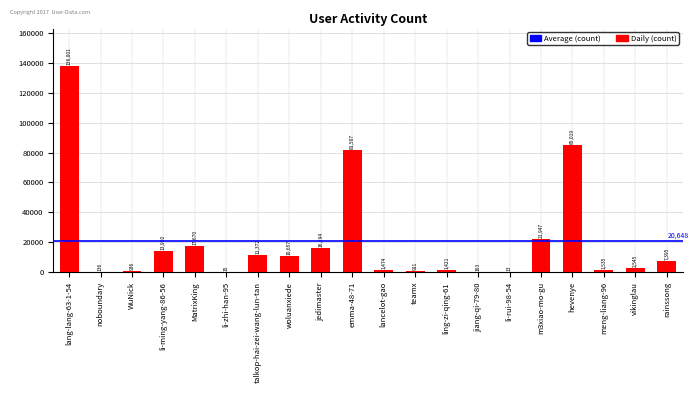

Approximately how many times larger is the value at li-zhi-han-95 compared to jiang-qi-79-80?

0.1